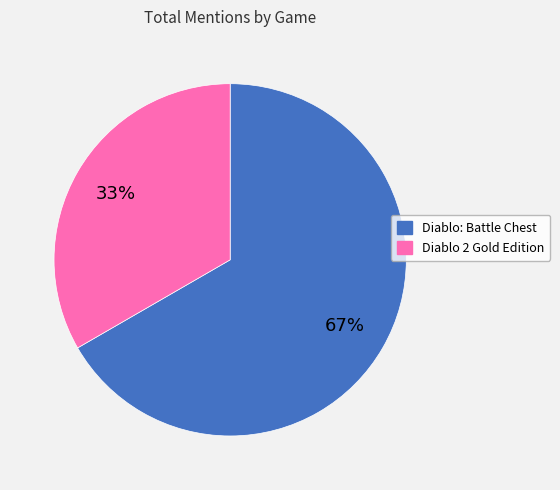

What is the ratio of the value at Diablo: Battle Chest to the value at Diablo 2 Gold Edition?

2.0